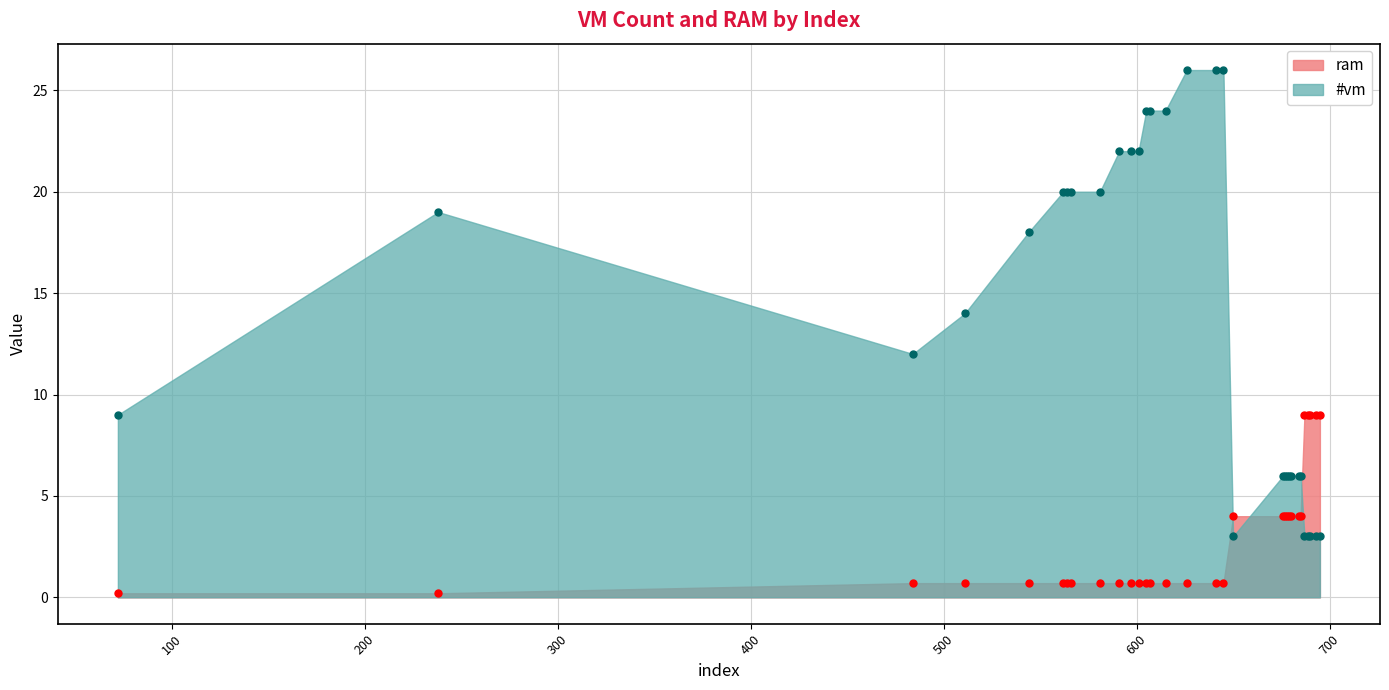

What is the difference between the maximum and second lowest values in the #vm series?

23.0